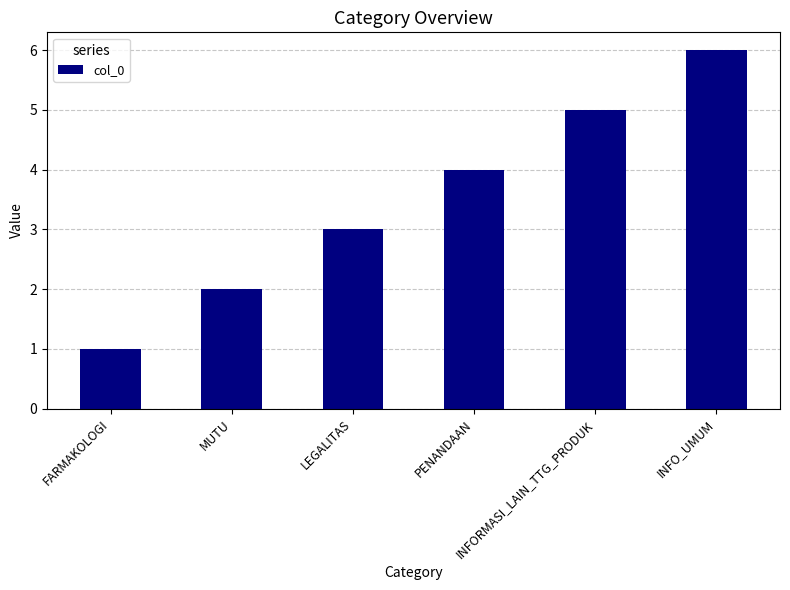

What is the smallest value displayed?

1